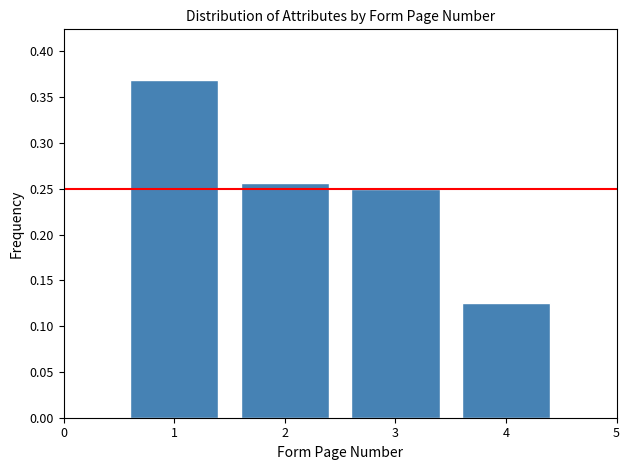

Is it true that the value at 3 is 0.1?

False